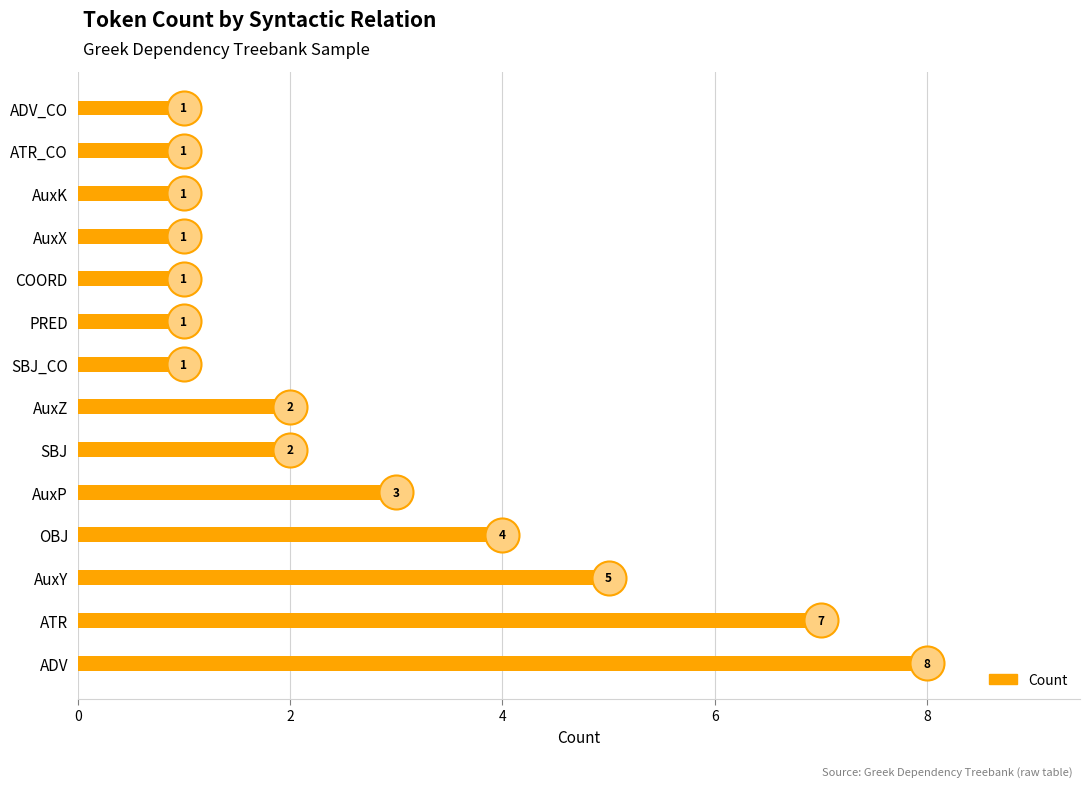

Which has a higher value, AuxX or AuxP?

AuxP